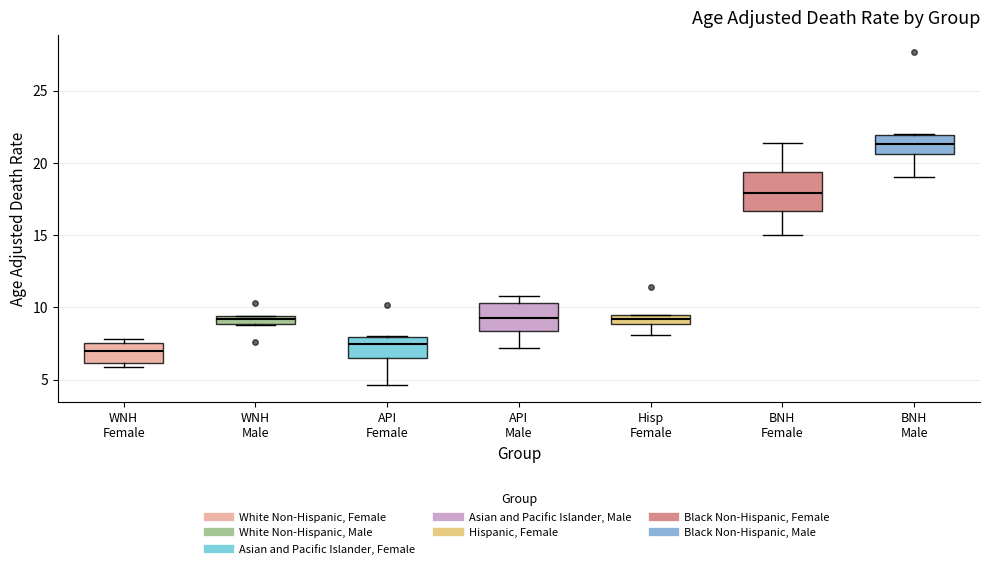

Comparing the boxes themselves (not the whiskers), which one is the tallest?

BNH Female